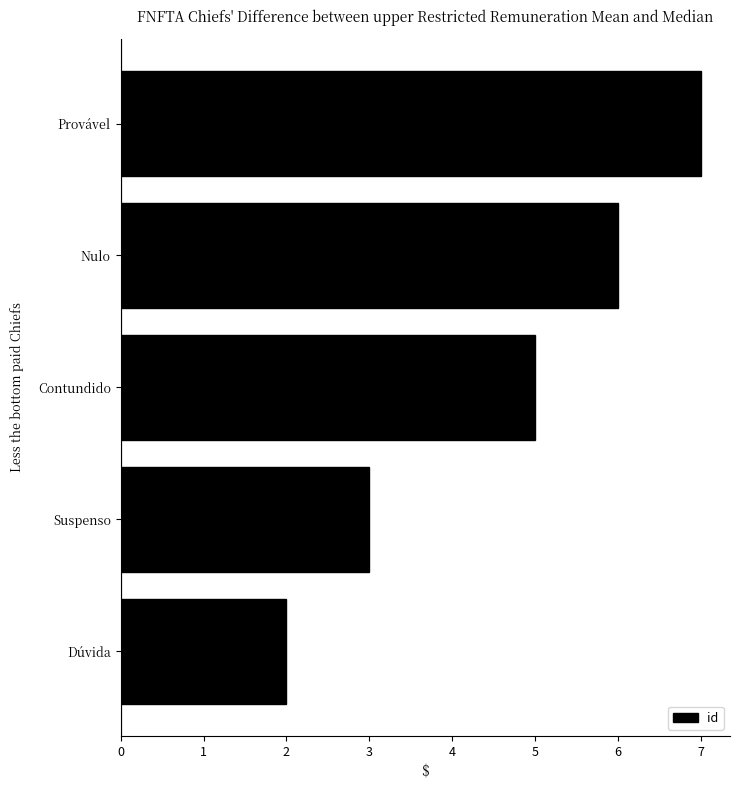

What is the smallest value displayed?

2